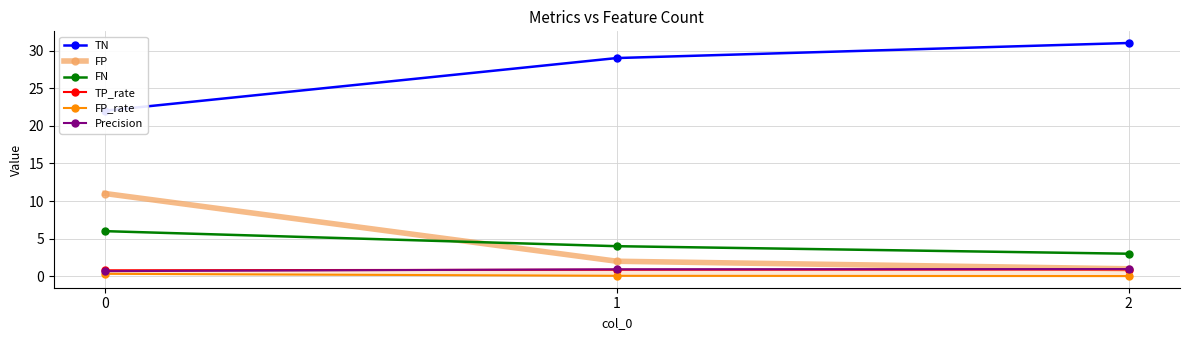

Is it true that TN equals 12.2 at 1?

False